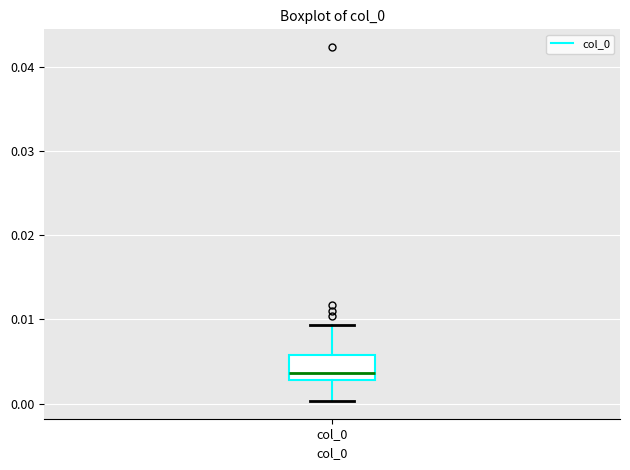

Read this box plot against the y-axis: the position of the median line, the range covered by the box, and the ends of both whiskers. The values are not printed on the chart, so give them approximately, as read against the axis.

median 0.004, box 0.003 to 0.006, whiskers 0.000 to 0.009